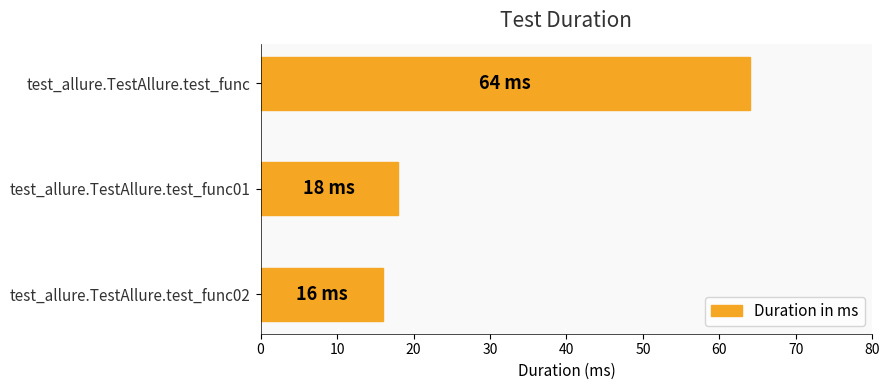

Rank the categories by value from highest to lowest.

test_allure.TestAllure.test_func, test_allure.TestAllure.test_func01, test_allure.TestAllure.test_func02